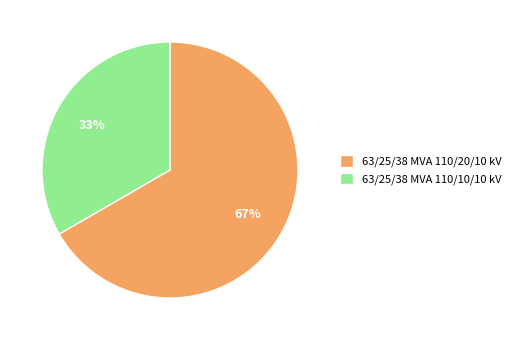

To the nearest percent, what percentage of the pie is 63/25/38 MVA 110/10/10 kV?

33%